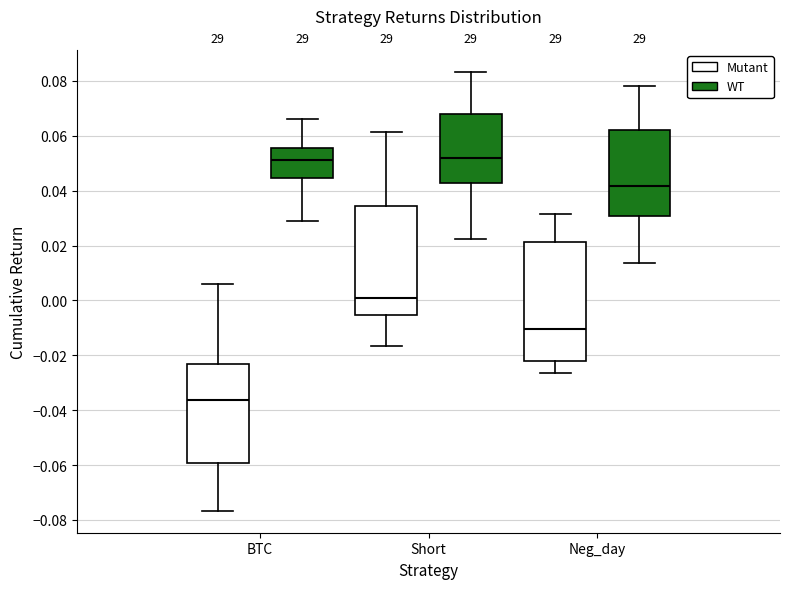

Reading left to right, read every box against the y-axis: the position of its median line, the range the box covers, and the ends of its whiskers. The values are not printed on the chart, so give them approximately, as read against the axis.

BTC (Mutant): median -0.036, box -0.060 to -0.024, whiskers -0.076 to 0.006
BTC (WT): median 0.052, box 0.044 to 0.056, whiskers 0.028 to 0.066
Short (Mutant): median 0.002, box -0.006 to 0.034, whiskers -0.016 to 0.062
Short (WT): median 0.052, box 0.042 to 0.068, whiskers 0.022 to 0.084
Neg_day (Mutant): median -0.010, box -0.022 to 0.022, whiskers -0.026 to 0.032
Neg_day (WT): median 0.042, box 0.030 to 0.062, whiskers 0.014 to 0.078